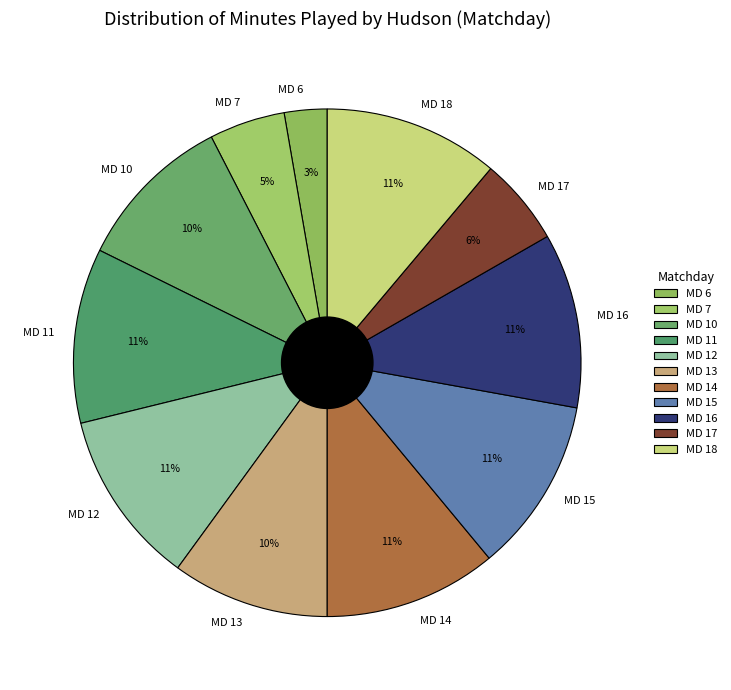

Approximately how many times larger is the value at MD 6 compared to MD 17?

0.5